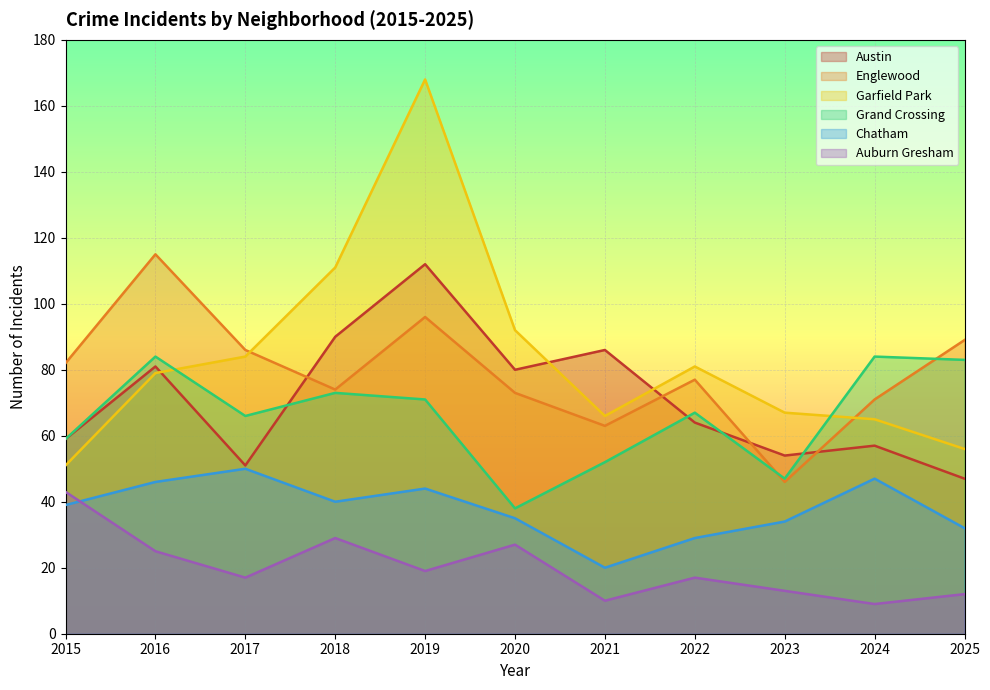

How many lines are shown in the chart?

6